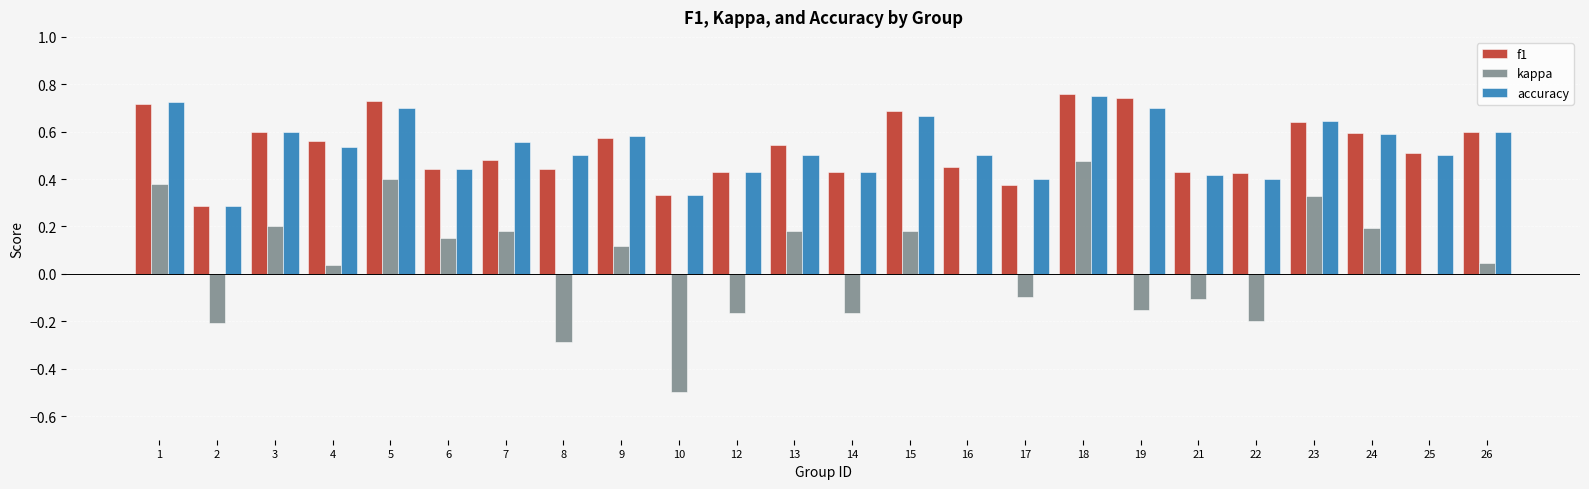

Which category has the highest value in the kappa series?

18